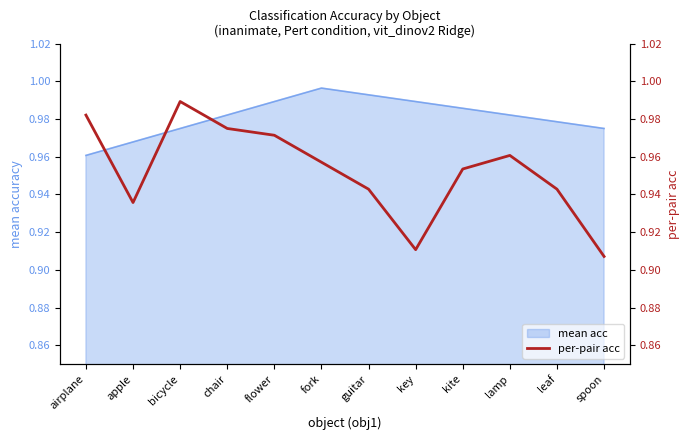

What is the sum of the values at flower and fork?

1.9